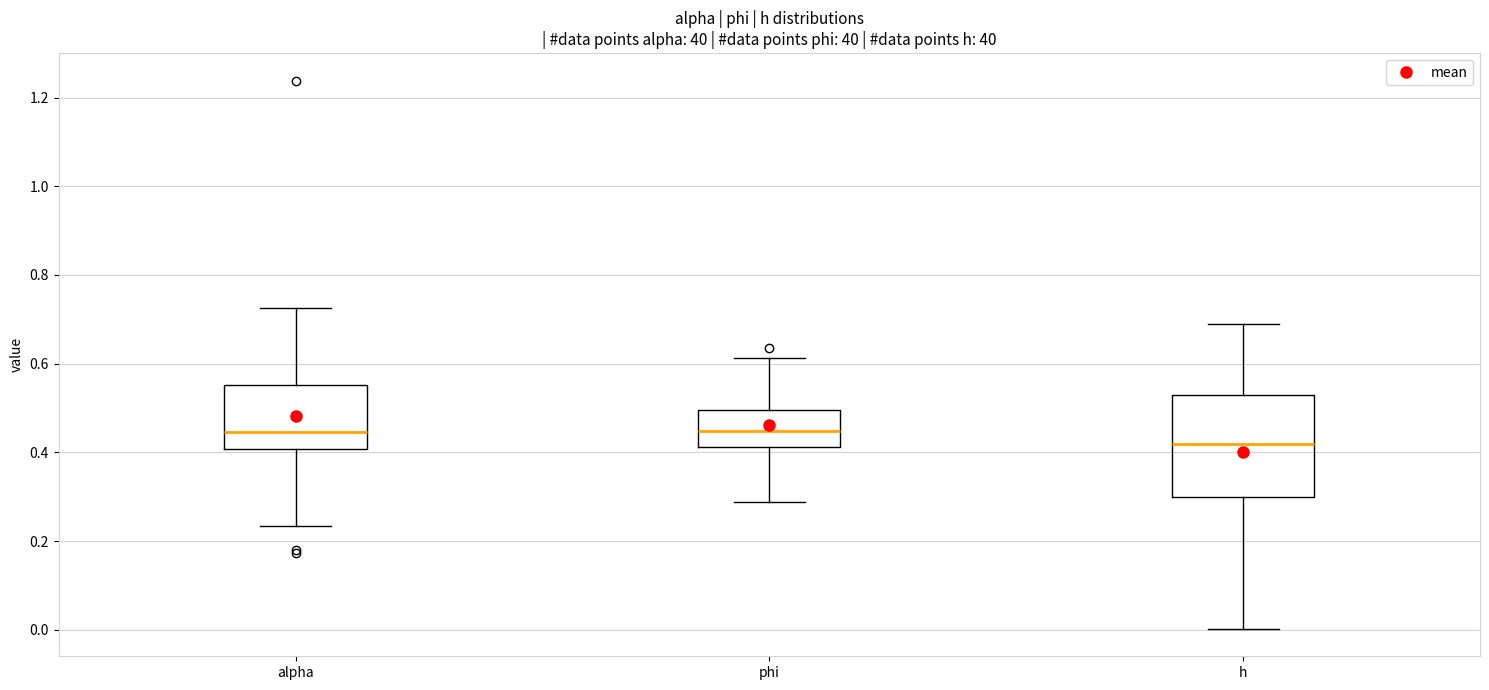

Reading left to right, transcribe this box plot: for each box, give where its median line is, the range the box spans, and where its two whiskers end, as read against the y-axis. The values are not printed on the chart, so give them approximately, as read against the axis.

alpha: median 0.44, box 0.40 to 0.56, whiskers 0.24 to 0.72
phi: median 0.44, box 0.42 to 0.50, whiskers 0.28 to 0.62
h: median 0.42, box 0.30 to 0.52, whiskers 0.00 to 0.68